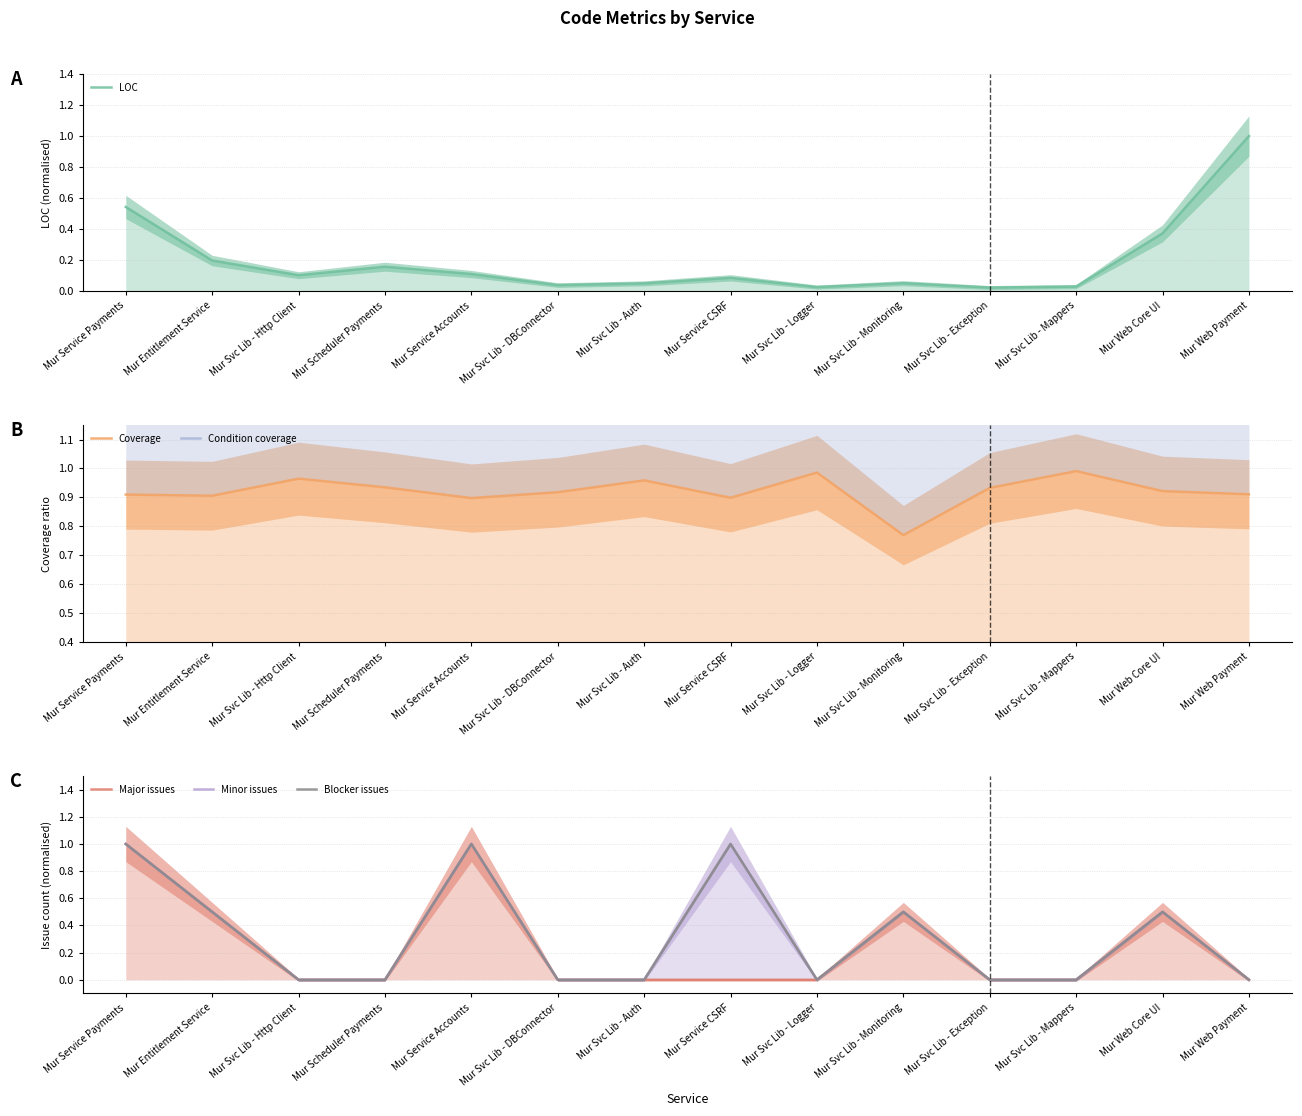

How many lines are shown in the chart?

6